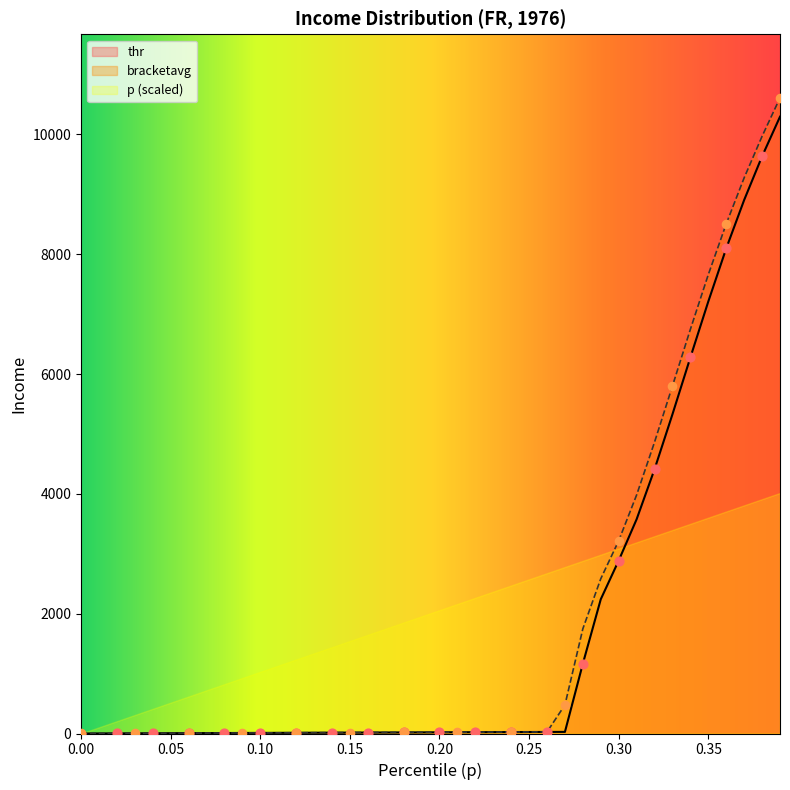

Which series reaches the maximum Y coordinate?

bracketavg